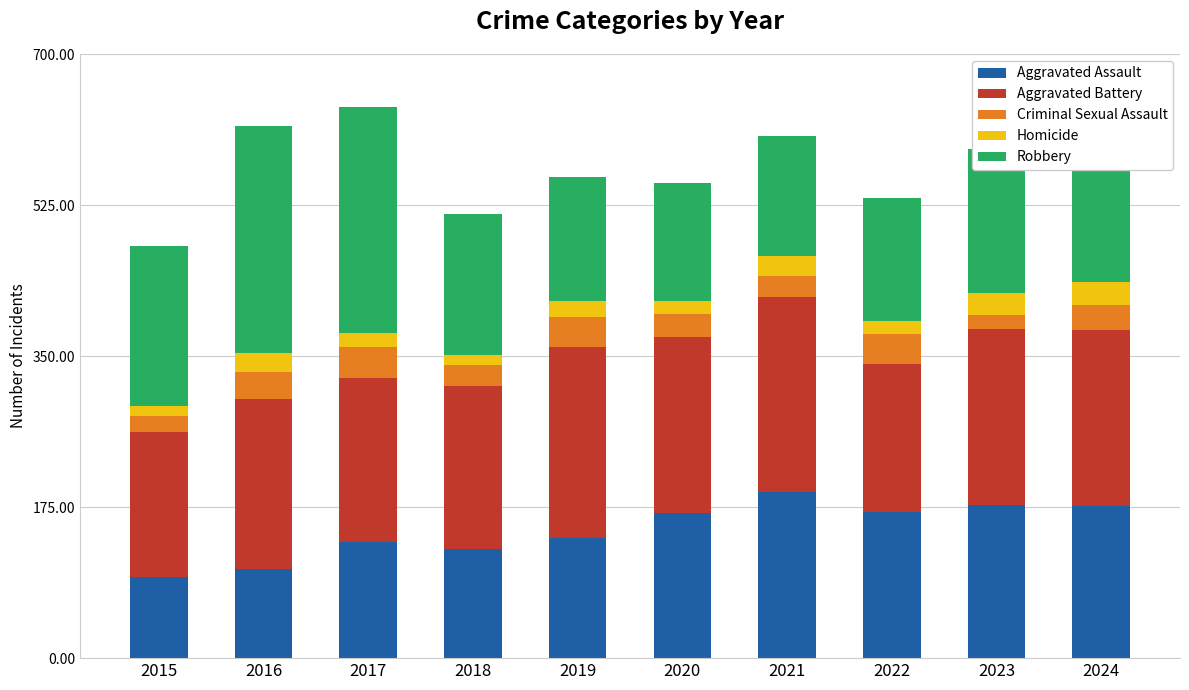

What is the total value across all series at 2023?

590